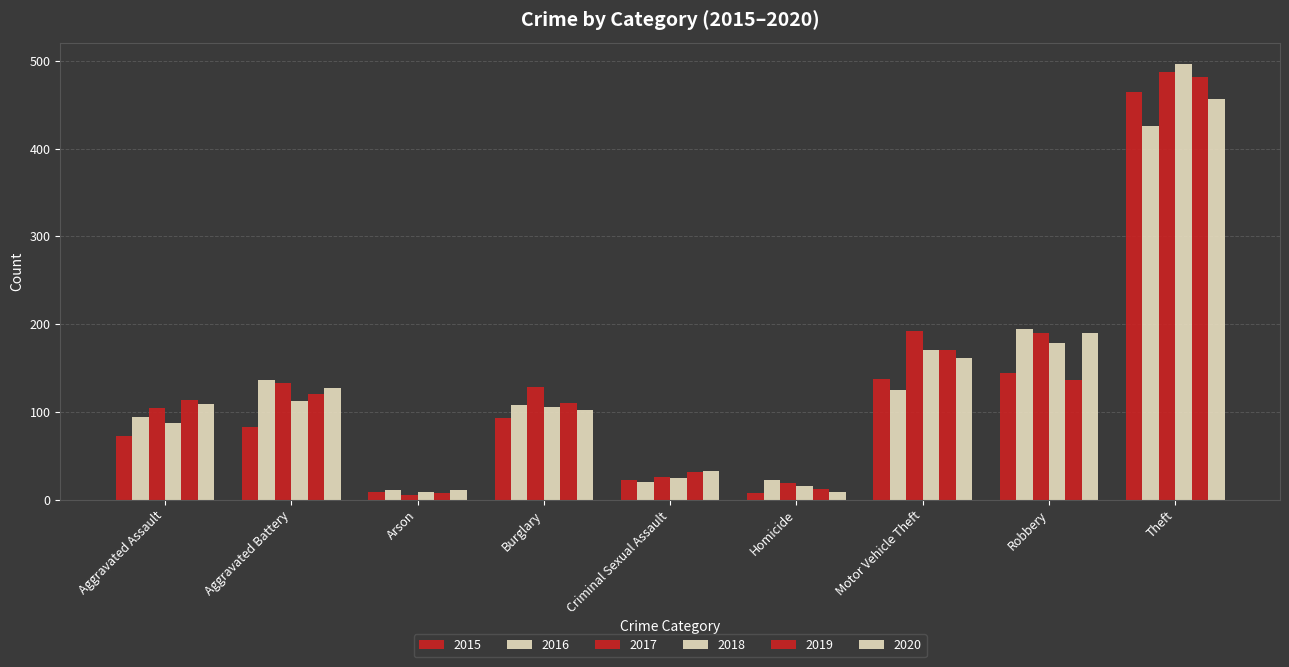

Reading right to left, what are all the values shown in this chart?

2015: Theft=464	Robbery=144	Motor Vehicle Theft=137	Homicide=8	Criminal Sexual Assault=23	Burglary=93	Arson=9	Aggravated Battery=83	Aggravated Assault=73
2016: Theft=426	Robbery=195	Motor Vehicle Theft=125	Homicide=22	Criminal Sexual Assault=20	Burglary=108	Arson=11	Aggravated Battery=136	Aggravated Assault=94
2017: Theft=487	Robbery=190	Motor Vehicle Theft=192	Homicide=19	Criminal Sexual Assault=26	Burglary=128	Arson=5	Aggravated Battery=133	Aggravated Assault=105
2018: Theft=496	Robbery=179	Motor Vehicle Theft=170	Homicide=16	Criminal Sexual Assault=25	Burglary=106	Arson=9	Aggravated Battery=112	Aggravated Assault=87
2019: Theft=482	Robbery=136	Motor Vehicle Theft=170	Homicide=12	Criminal Sexual Assault=32	Burglary=110	Arson=8	Aggravated Battery=121	Aggravated Assault=114
2020: Theft=456	Robbery=190	Motor Vehicle Theft=161	Homicide=9	Criminal Sexual Assault=33	Burglary=102	Arson=11	Aggravated Battery=127	Aggravated Assault=109